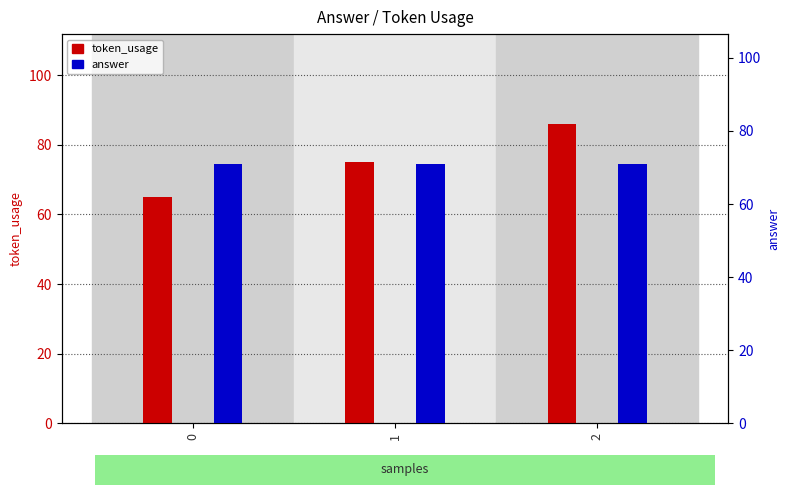

What are all the series names shown in the legend?

token_usage, answer